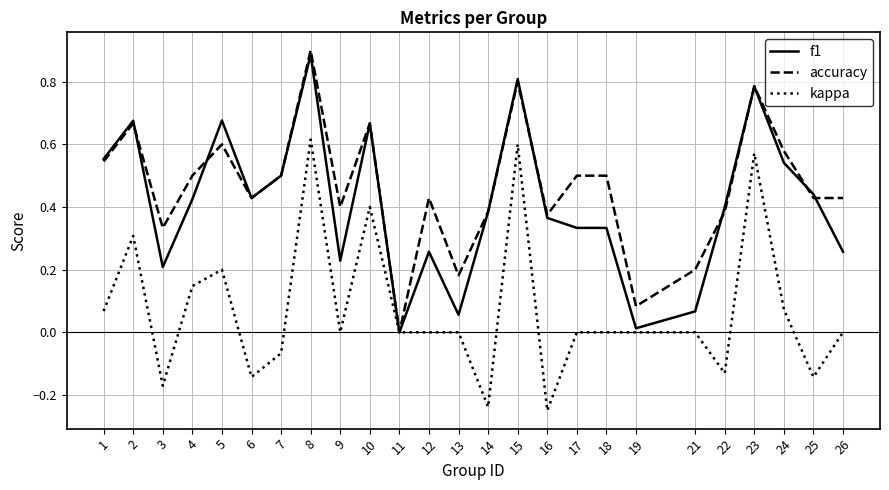

At 26, list the series in order from smallest to largest.

kappa, f1, accuracy